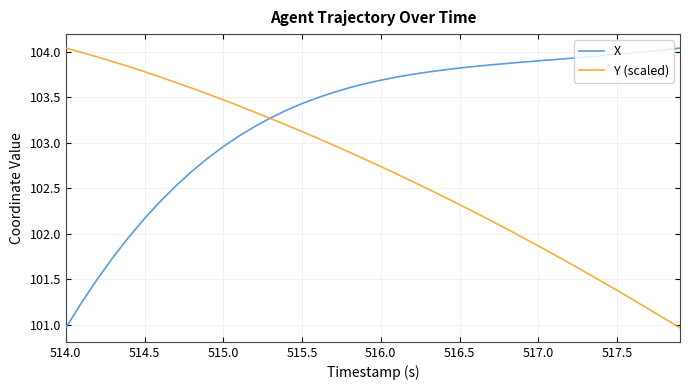

Rank the series by their average value, from highest to lowest.

X, Y (scaled)